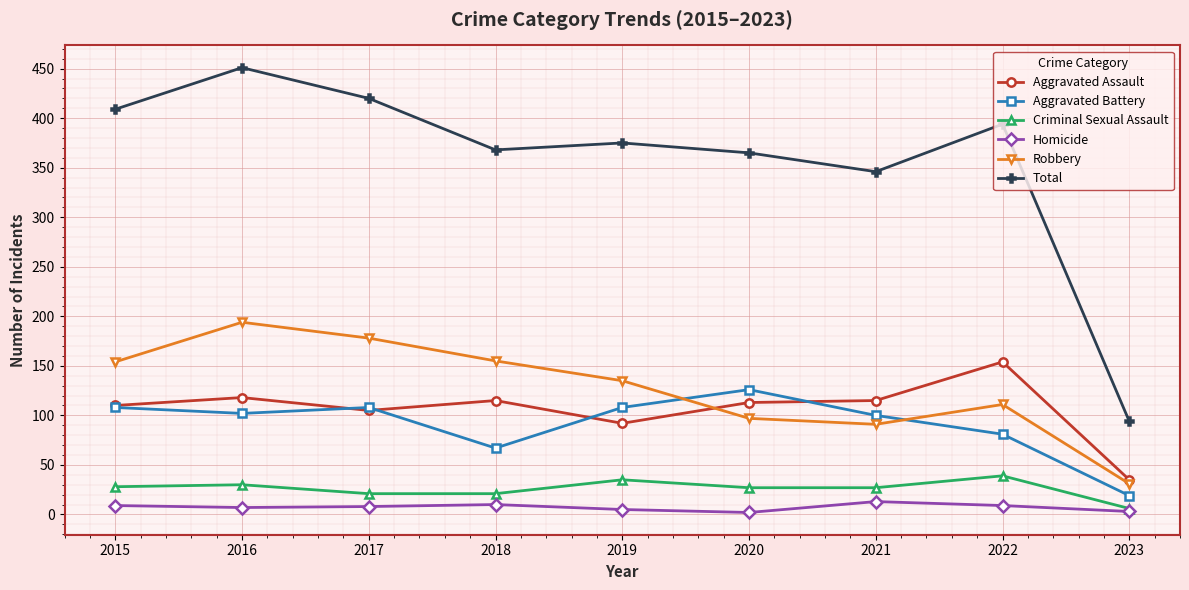

What is the minimum value shown in the chart?

2